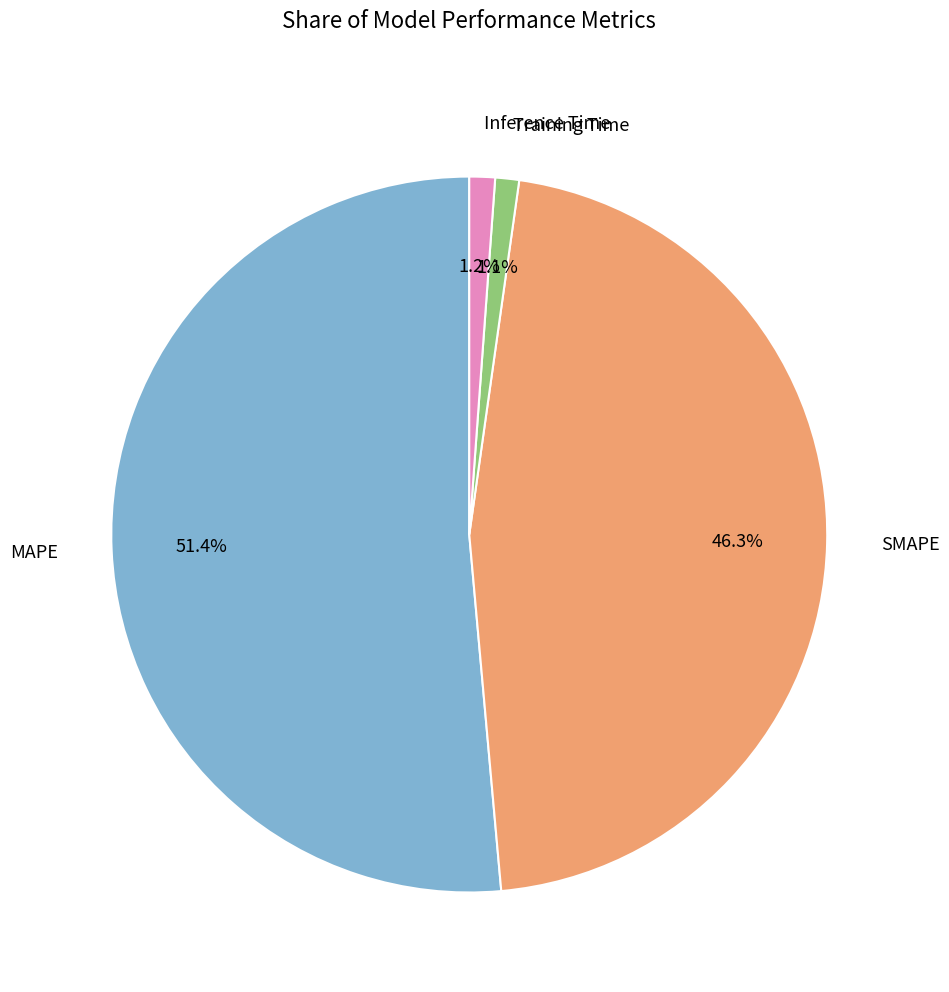

To the nearest percent, what portion does SMAPE represent?

46%